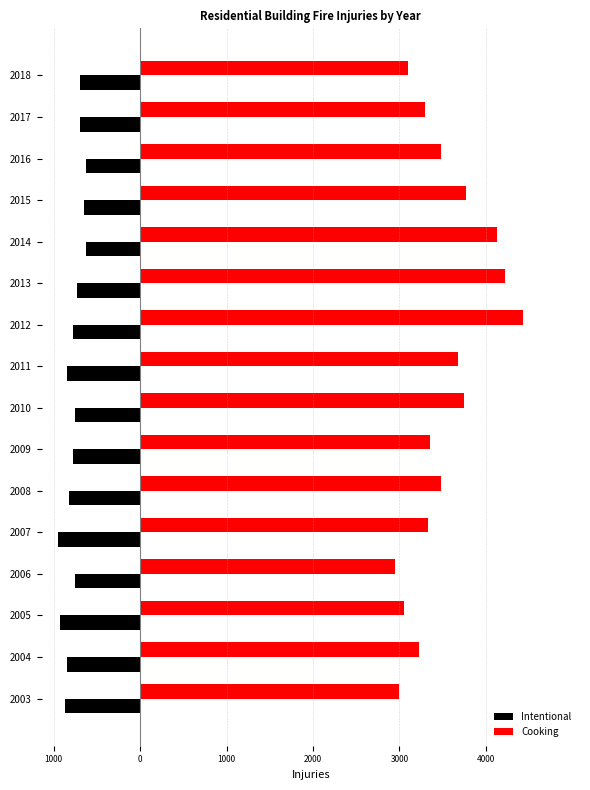

What are all the series names shown in the legend?

Intentional, Cooking